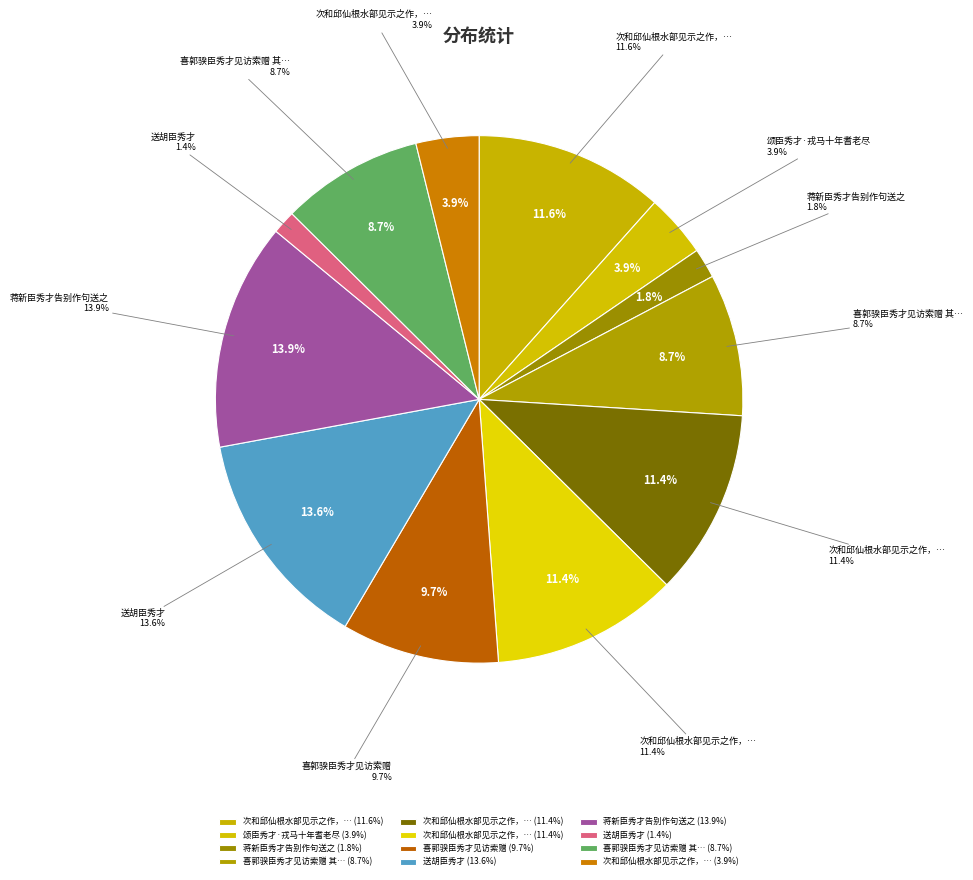

Is there a majority slice in this chart?

No